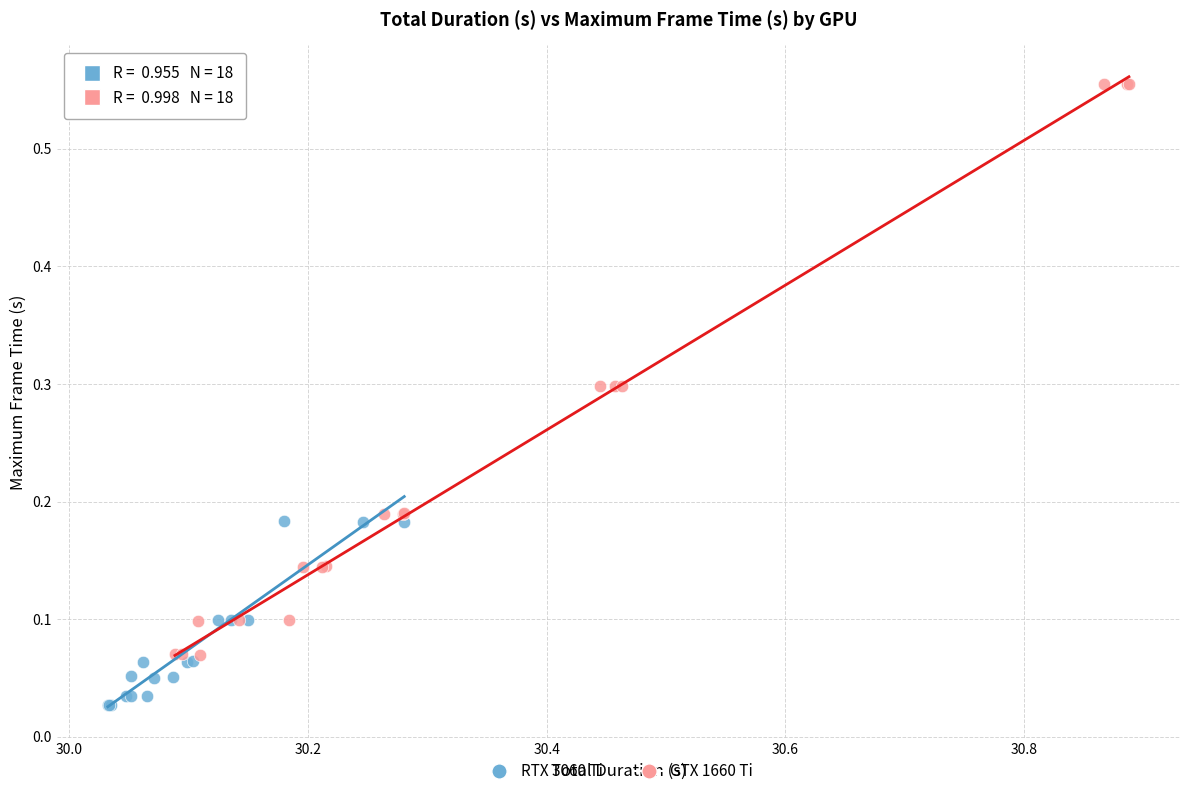

Which series has the widest spread of Y values?

GTX 1660 Ti